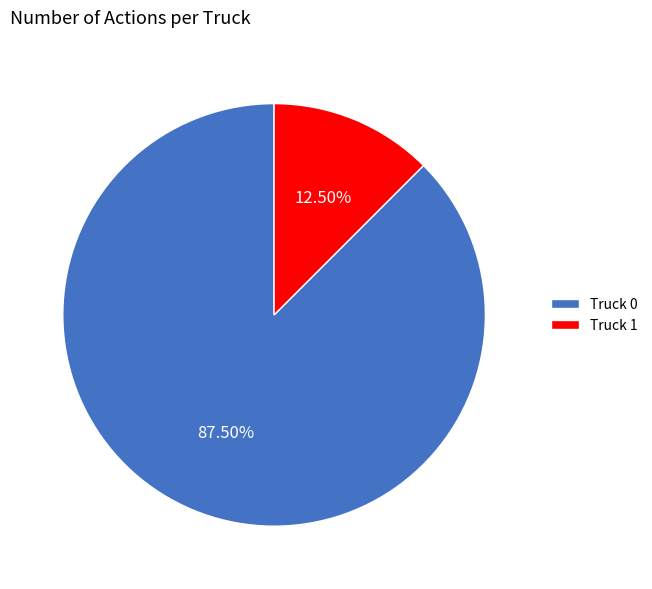

Is there a majority slice in this chart?

Yes